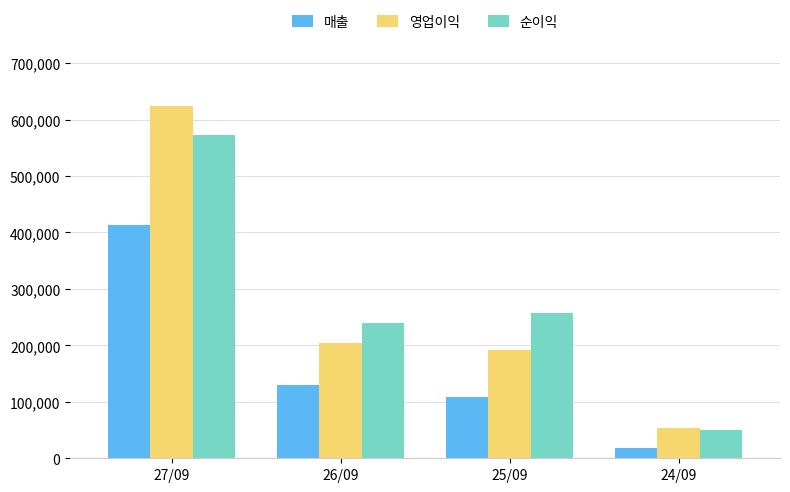

Which series has the largest total across all categories?

순이익